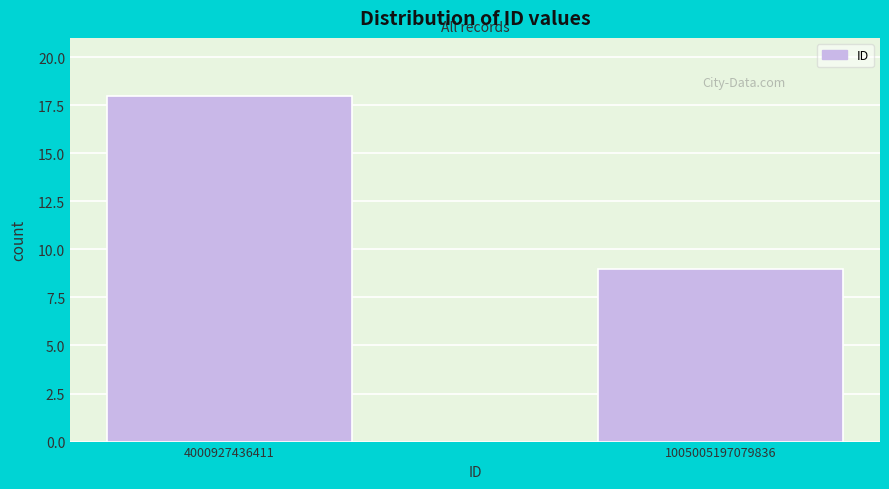

Reading left to right, extract all data points from this chart.

18	9